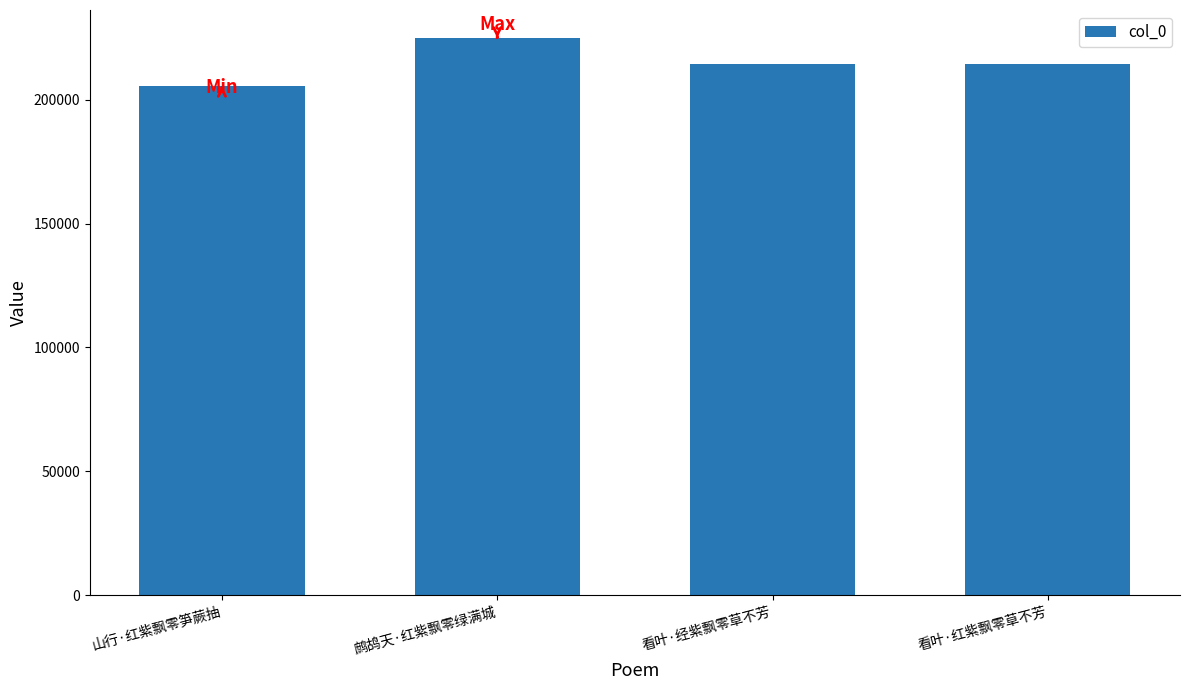

The chart shows a value of 325636 at 看叶·红紫飘零草不芳. True or false?

False